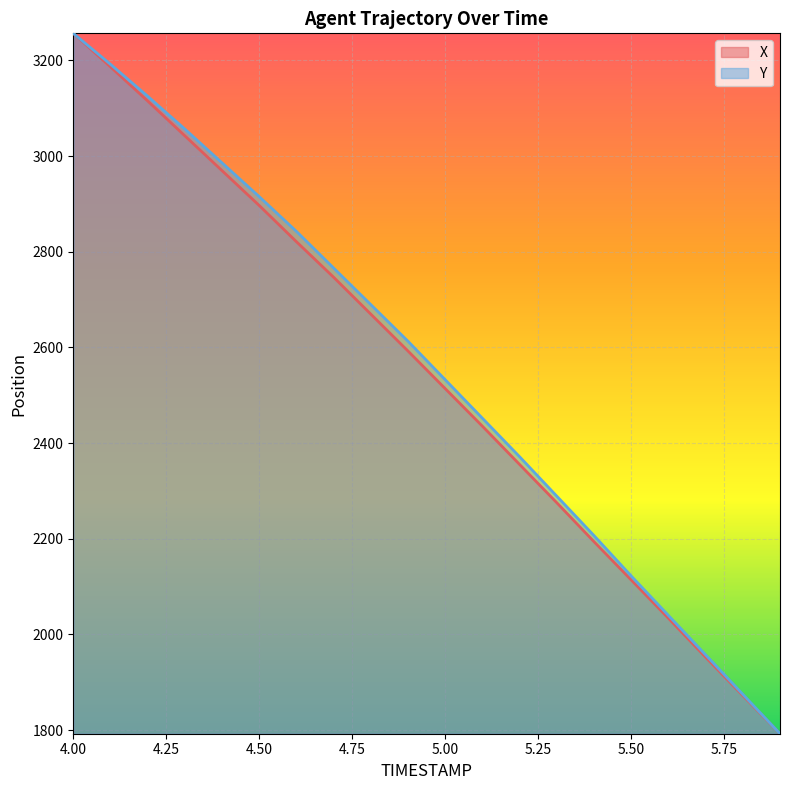

Is it true that Y equals 3591.0 at 5.1?

False